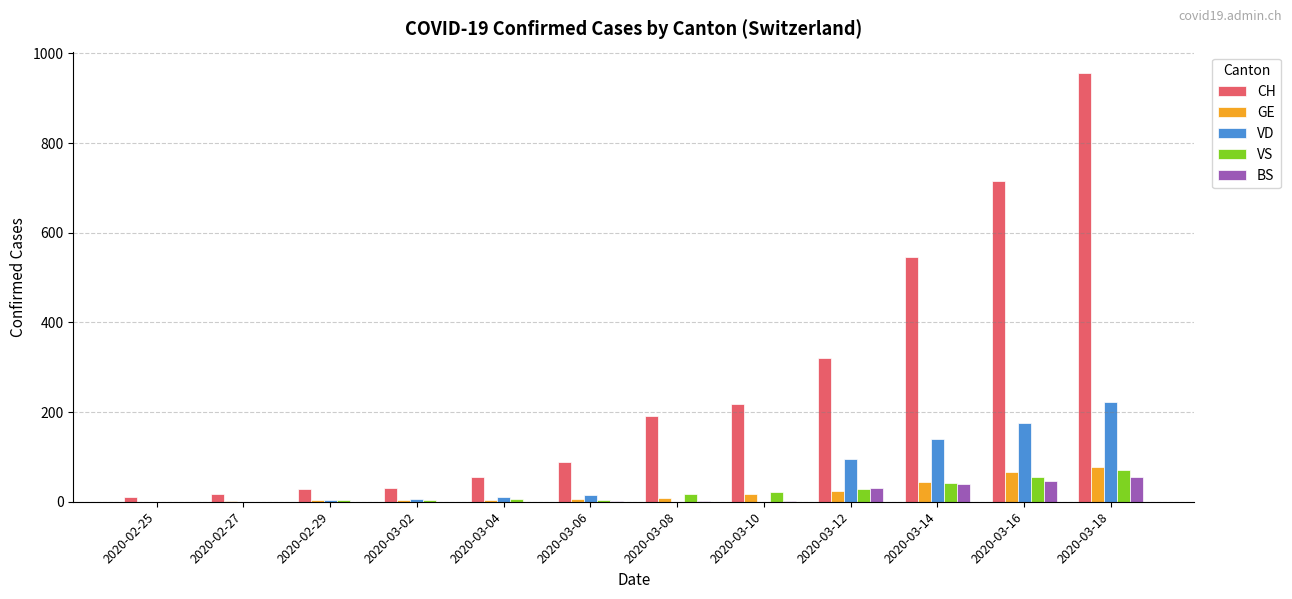

What is the total value across all series at 2020-02-25?

11